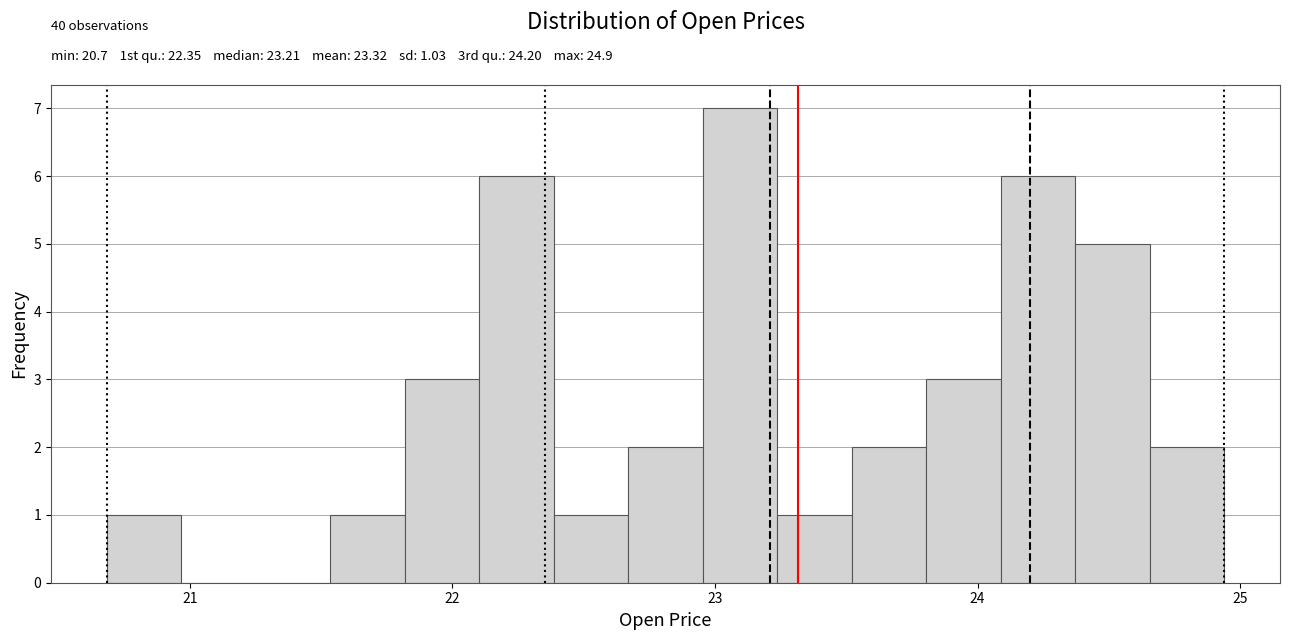

Read against the x-axis, roughly where is the centre of the tallest bar?

23.1